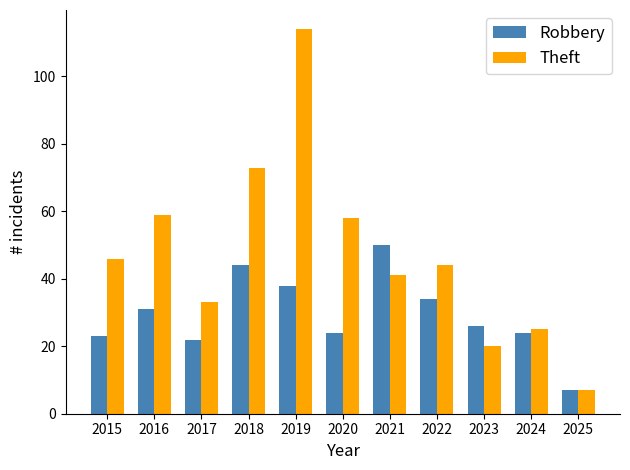

Count the number of data series in this chart.

2